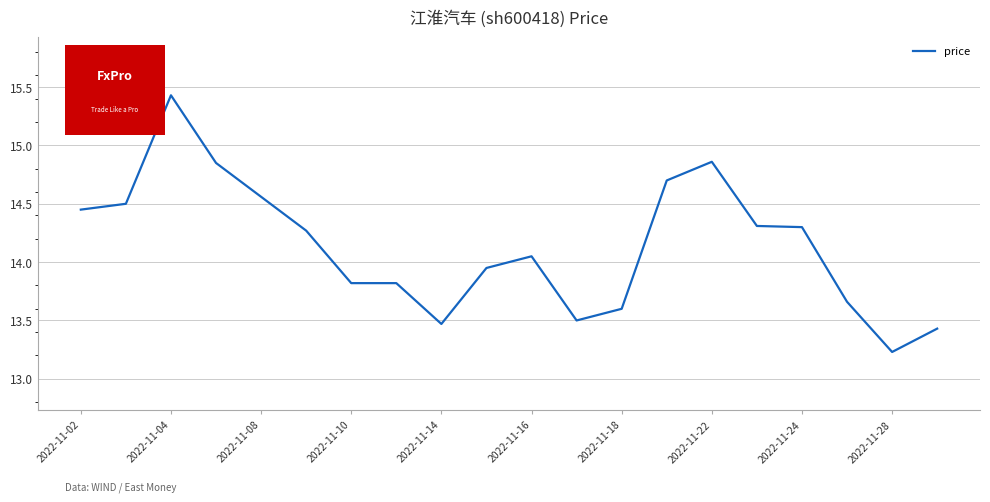

What is the difference between the maximum and minimum values?

2.2